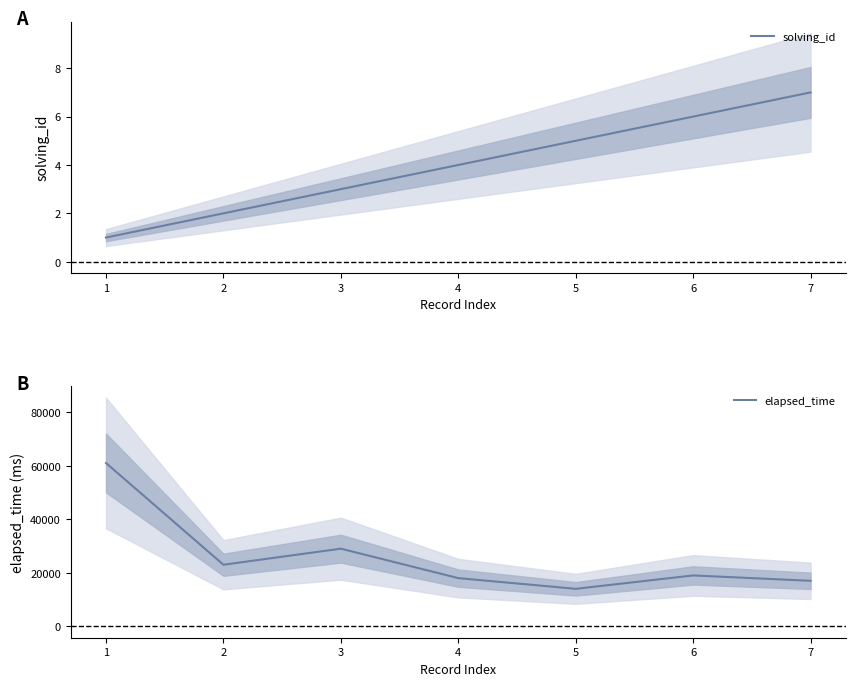

What is the total value across all series at 1?

61001